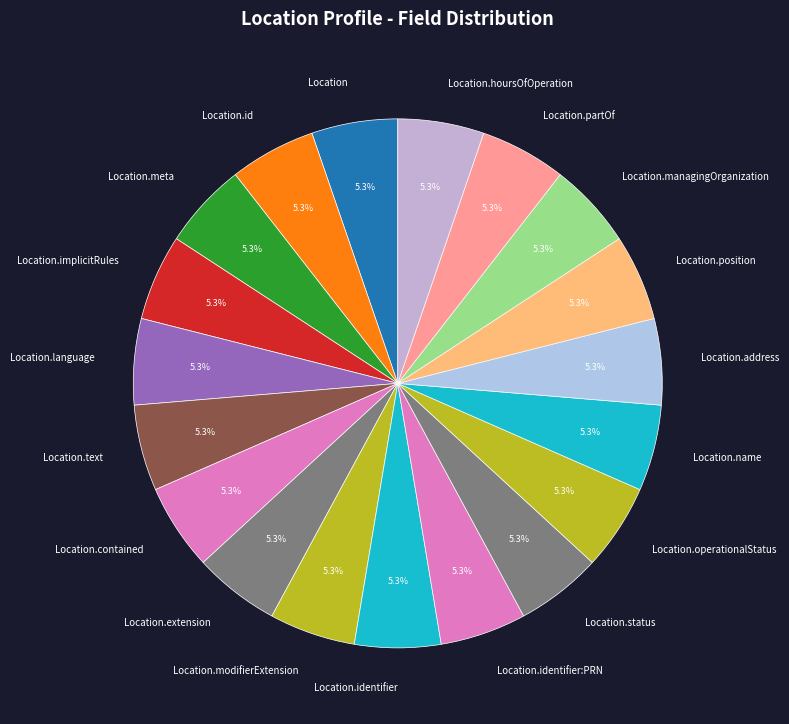

Does Location.managingOrganization account for over 50% of the chart?

No